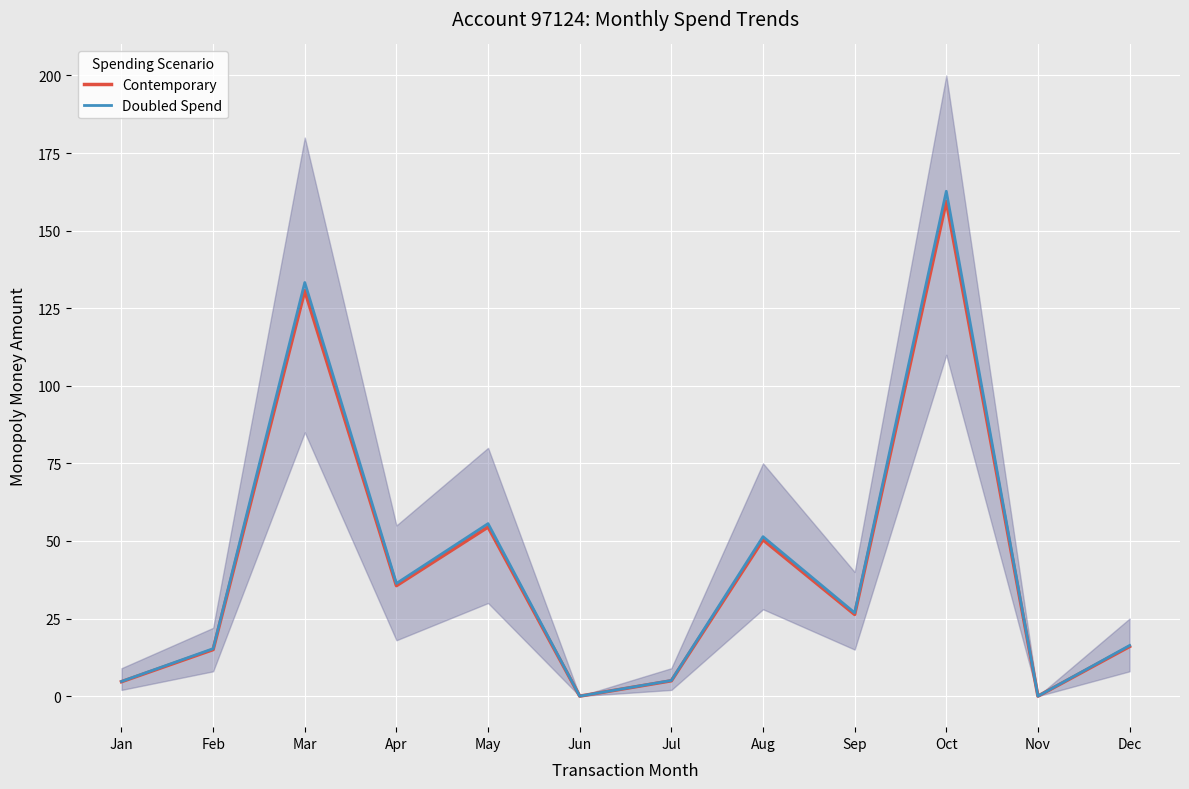

Where does the Doubled Spend series first go above 26?

Mar